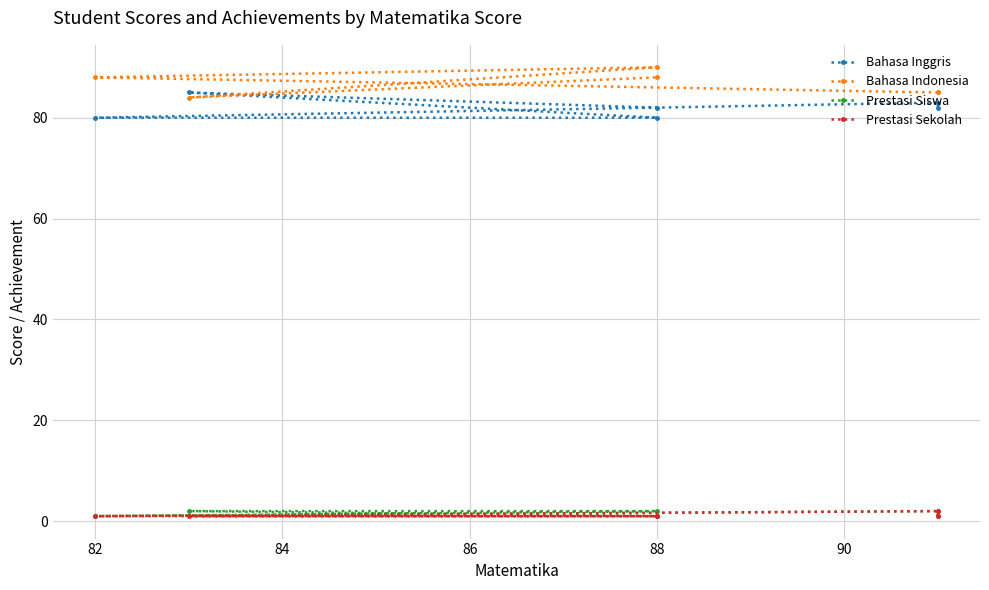

True or false: Prestasi Sekolah and Prestasi Siswa cross at least once.

False